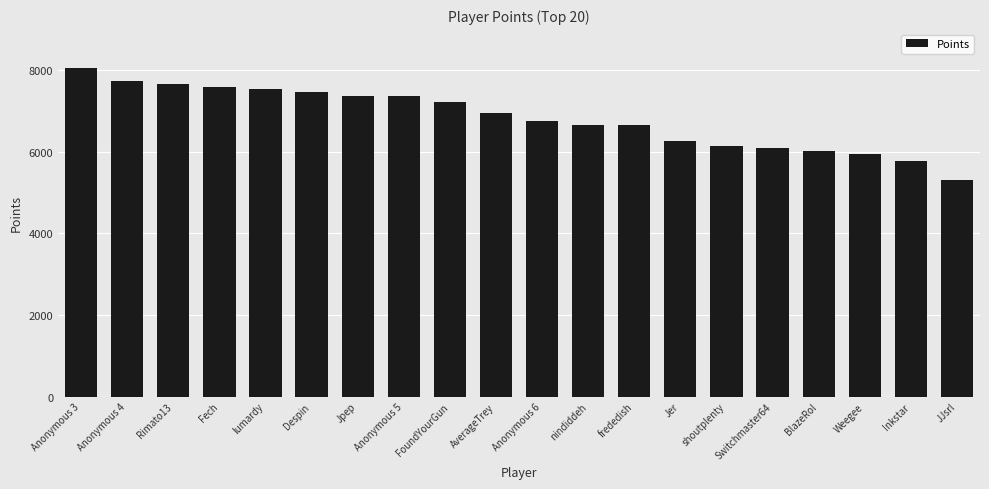

Which has a higher value, Rimato13 or AverageTrey?

Rimato13